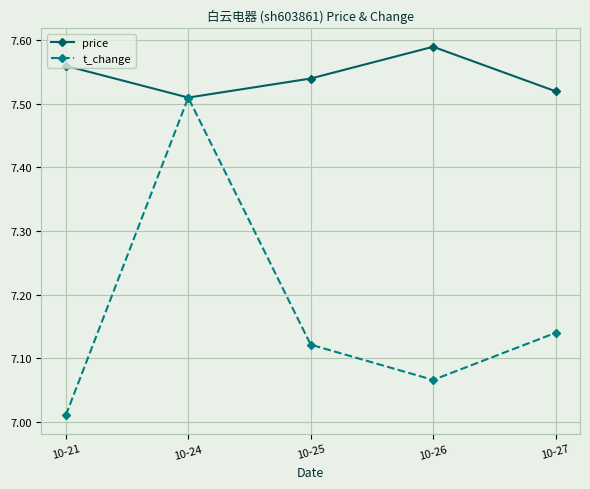

At which label is price closest to 7?

10-24